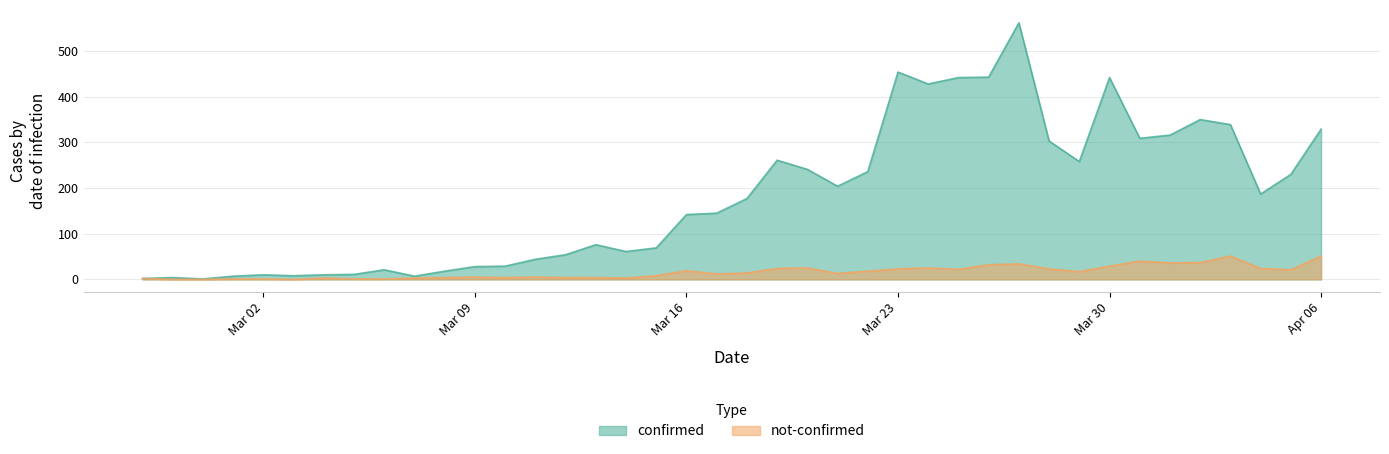

Which category has the highest value in the not-confirmed series?

2020-04-03